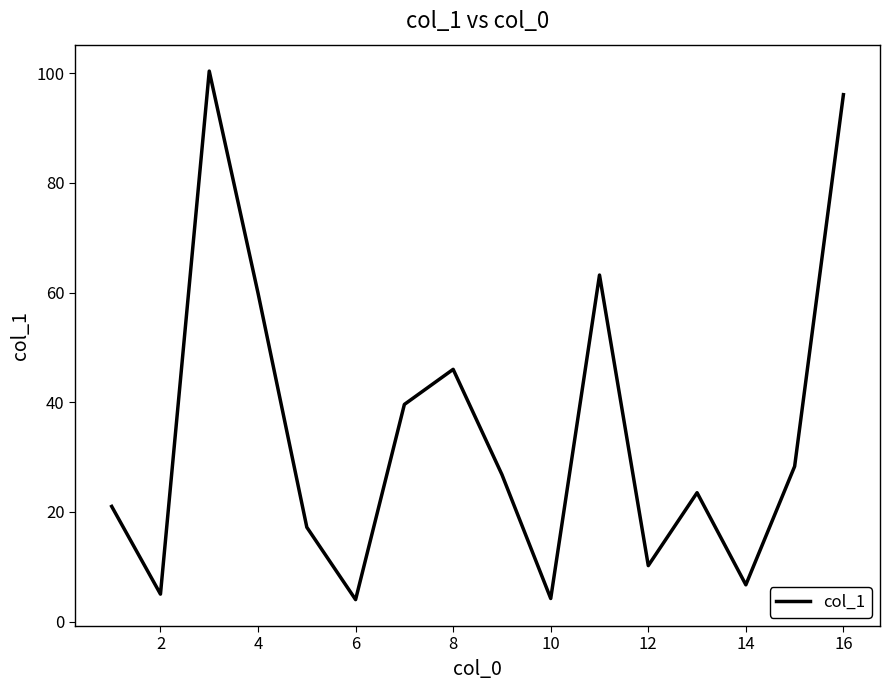

What is the greatest value displayed?

100.4